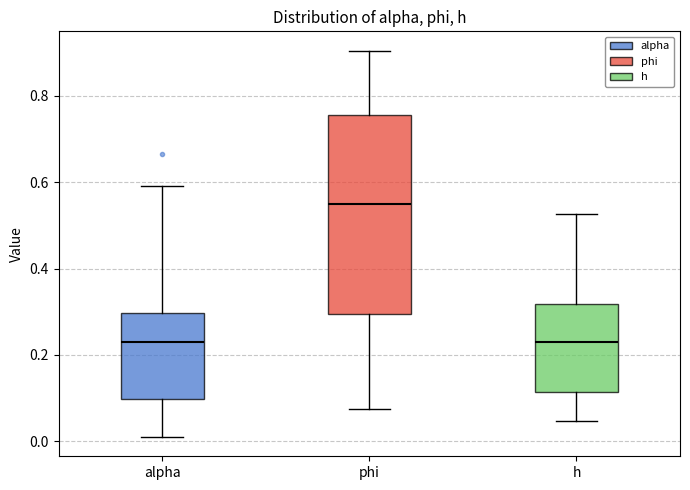

Which box is the tallest, from its lower edge to its upper edge?

phi